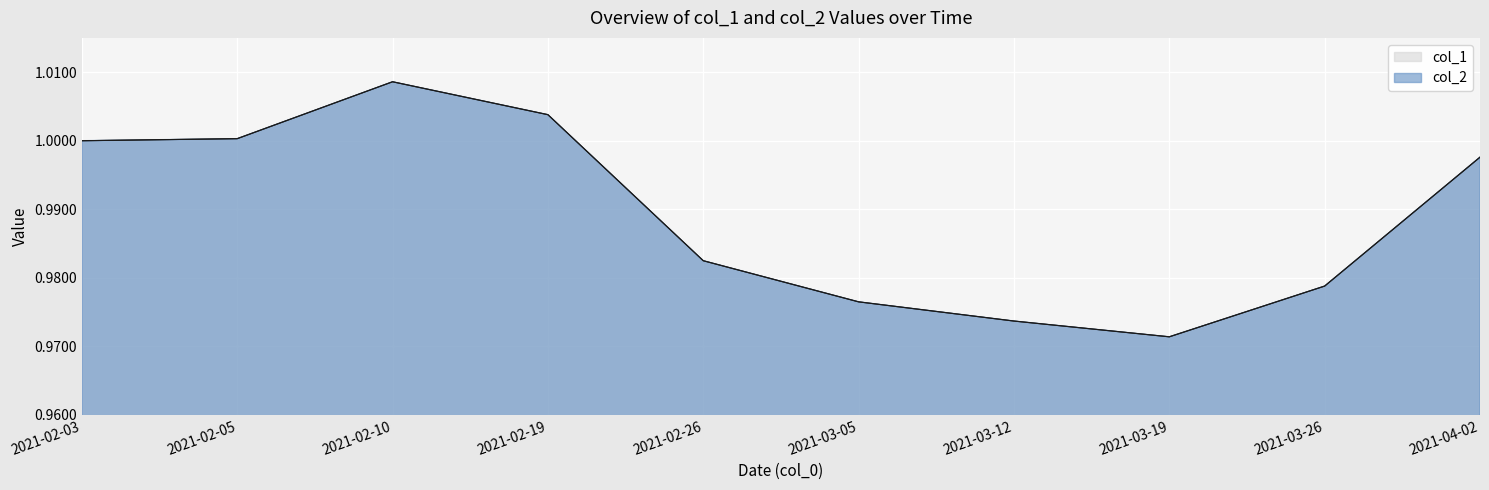

The value of col_1 at 2021-03-05 is 0.2. True or false?

False